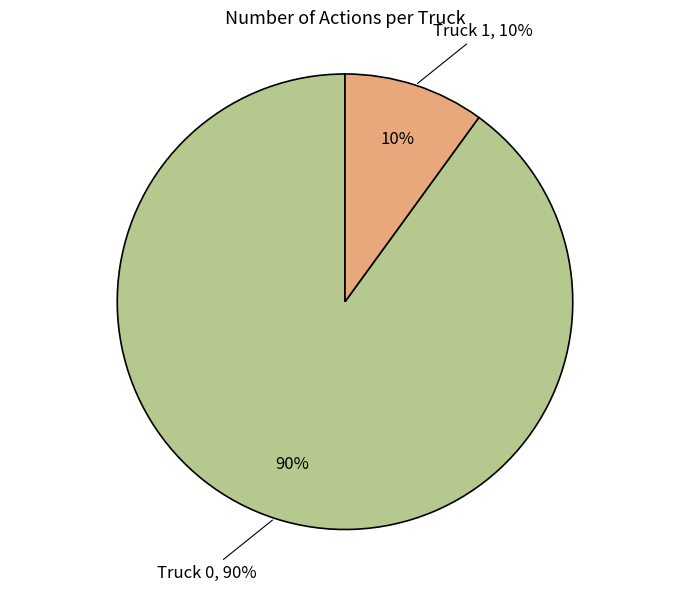

To the nearest percent, what is the combined percentage of Truck 1 and Truck 0?

100%